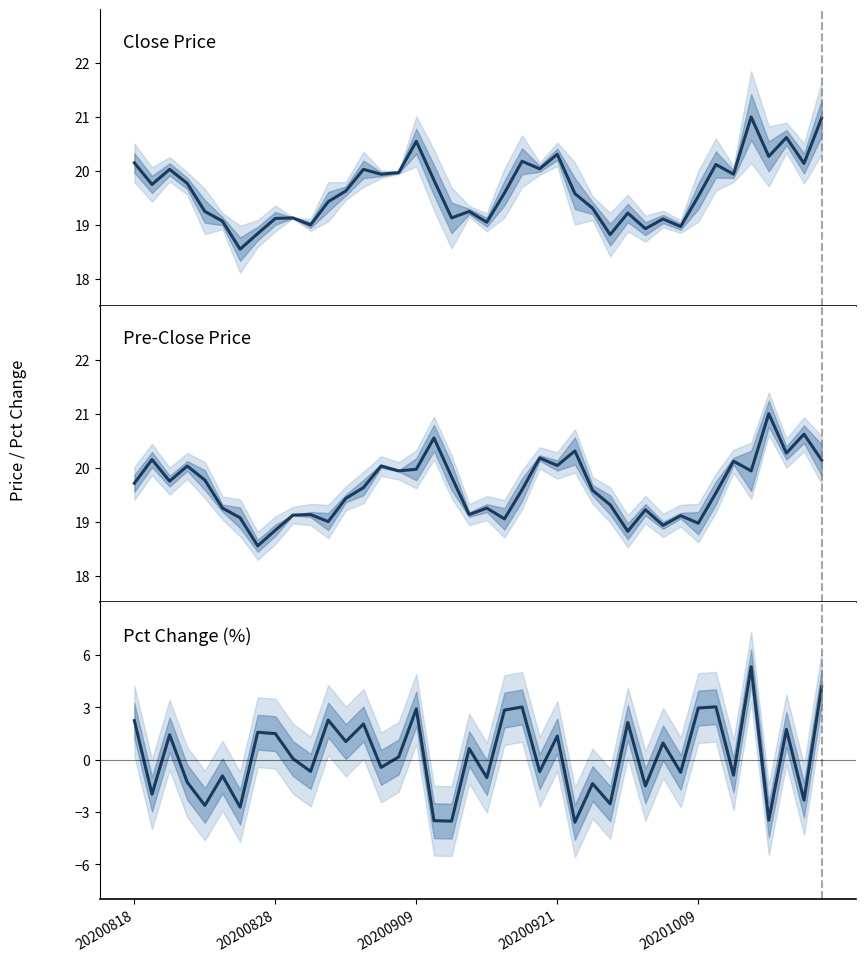

Reading left to right, what are all the values shown in this chart?

close: 20.1	19.8	20.0	19.8	19.2	19.1	18.6	18.8	19.1	19.1	19.0	19.4	19.6	20.0	19.9	20.0	20.6	19.8	19.1	19.2	19.1	19.6	20.2	20.0	20.3	19.6	19.3	18.8	19.2	18.9	19.1	19.0	19.5	20.1	19.9	21.0	20.3	20.6	20.1	21.0
pre_close: 19.7	20.1	19.8	20.0	19.8	19.2	19.1	18.6	18.8	19.1	19.1	19.0	19.4	19.6	20.0	19.9	20.0	20.6	19.8	19.1	19.2	19.1	19.6	20.2	20.0	20.3	19.6	19.3	18.8	19.2	18.9	19.1	19.0	19.5	20.1	19.9	21.0	20.3	20.6	20.1
pct_chg: 2.2	-2.0	1.4	-1.3	-2.6	-0.9	-2.7	1.6	1.5	0.1	-0.7	2.3	1.0	2.0	-0.4	0.2	2.9	-3.5	-3.5	0.6	-1.0	2.8	3.0	-0.7	1.3	-3.6	-1.4	-2.5	2.1	-1.5	1.0	-0.7	3.0	3.0	-0.9	5.3	-3.5	1.7	-2.3	4.2